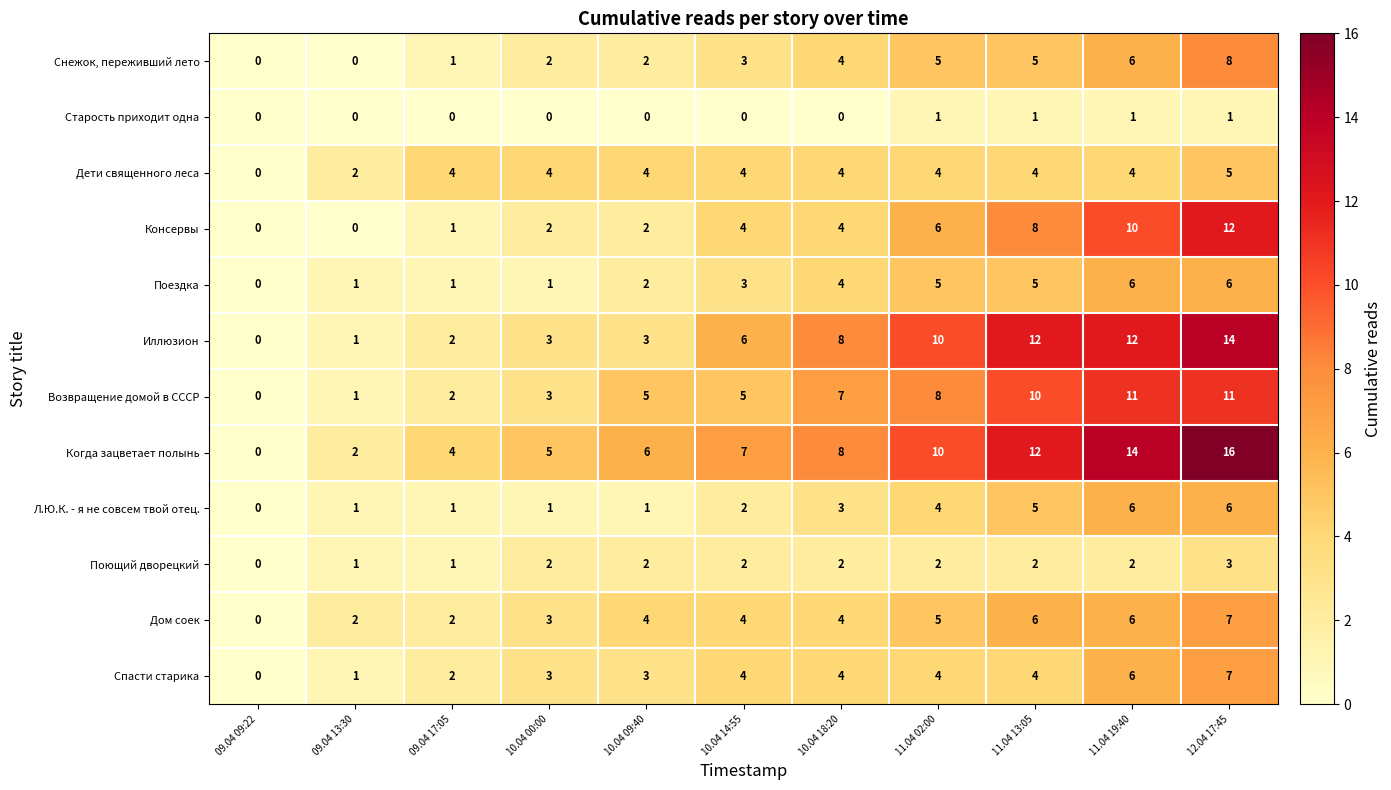

How many values in the Консервы series are below 4?

5